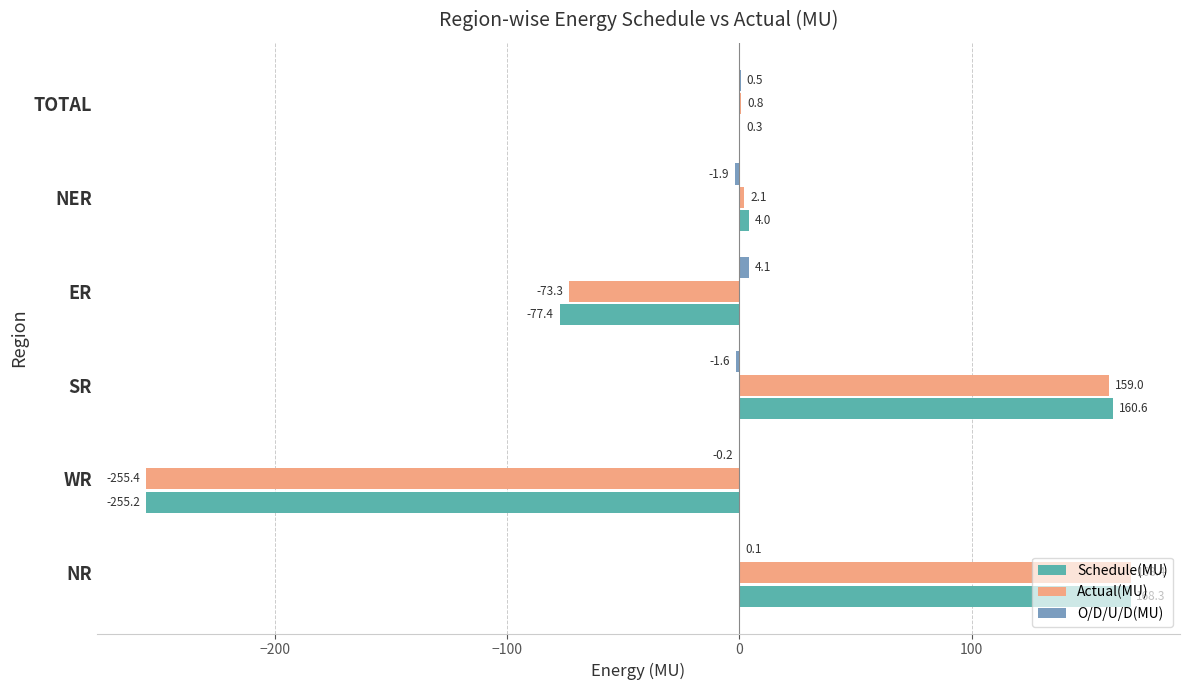

Which series has the largest range (max minus min)?

Actual(MU)